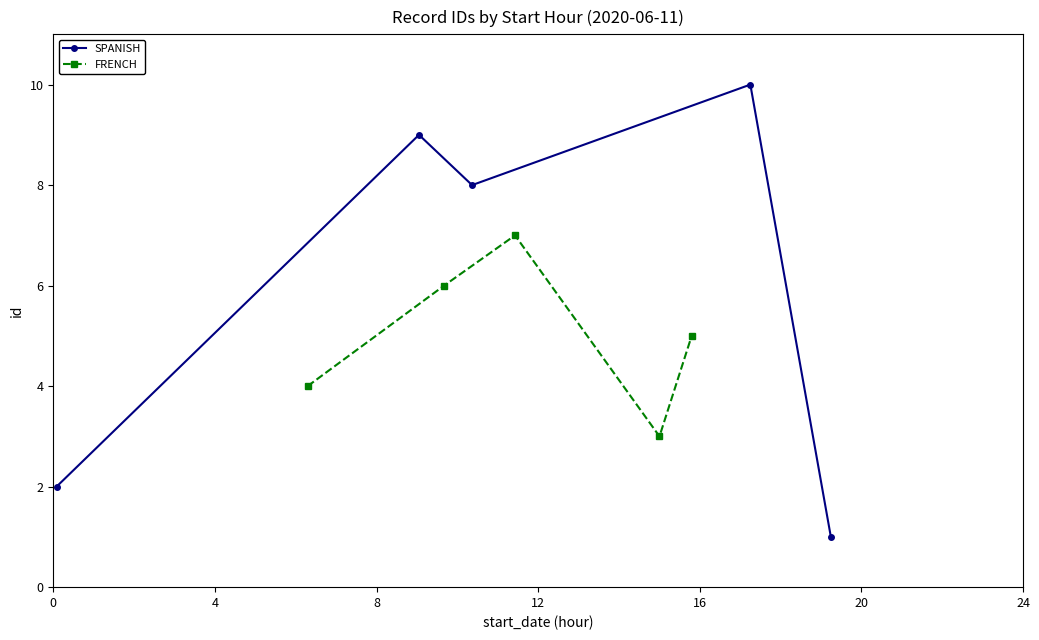

Does the chart display data point markers on the line(s)?

Yes